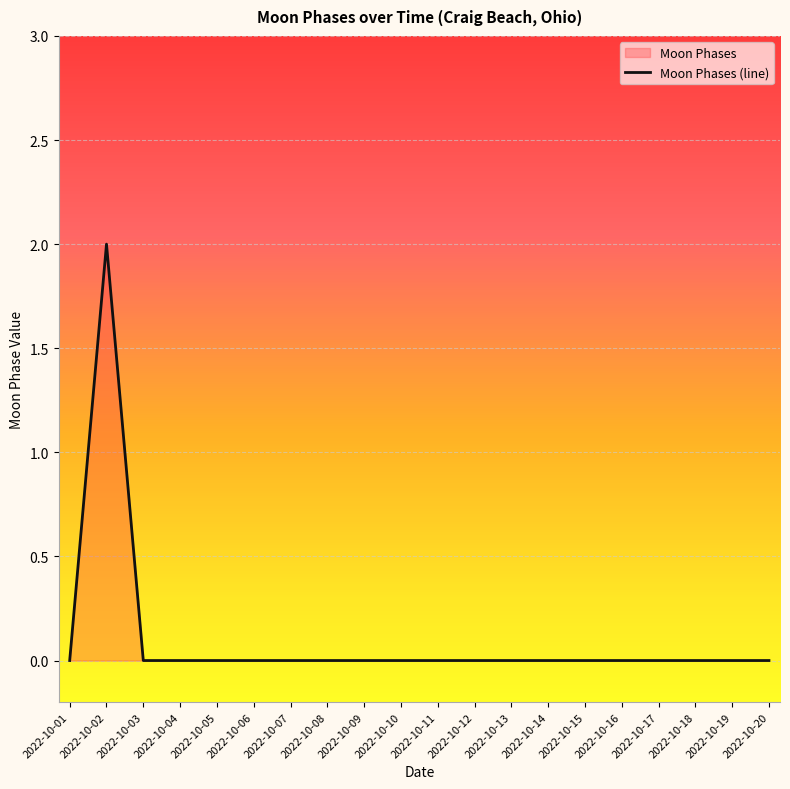

The value at 2022-10-13 is 1. True or false?

False